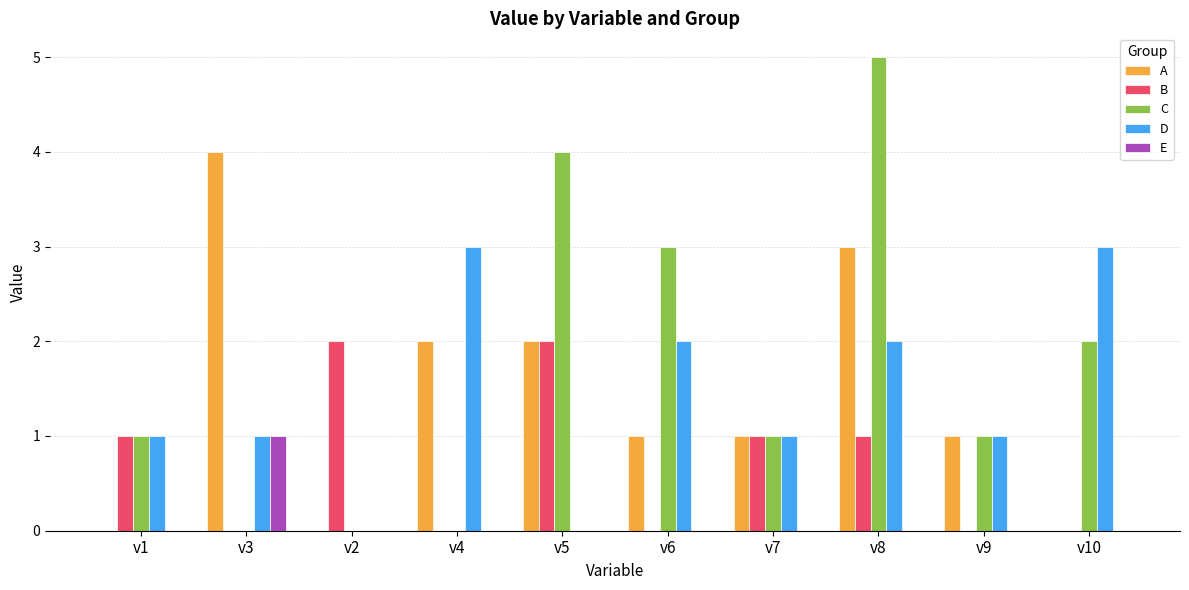

The value of D at v5 is 1. True or false?

False